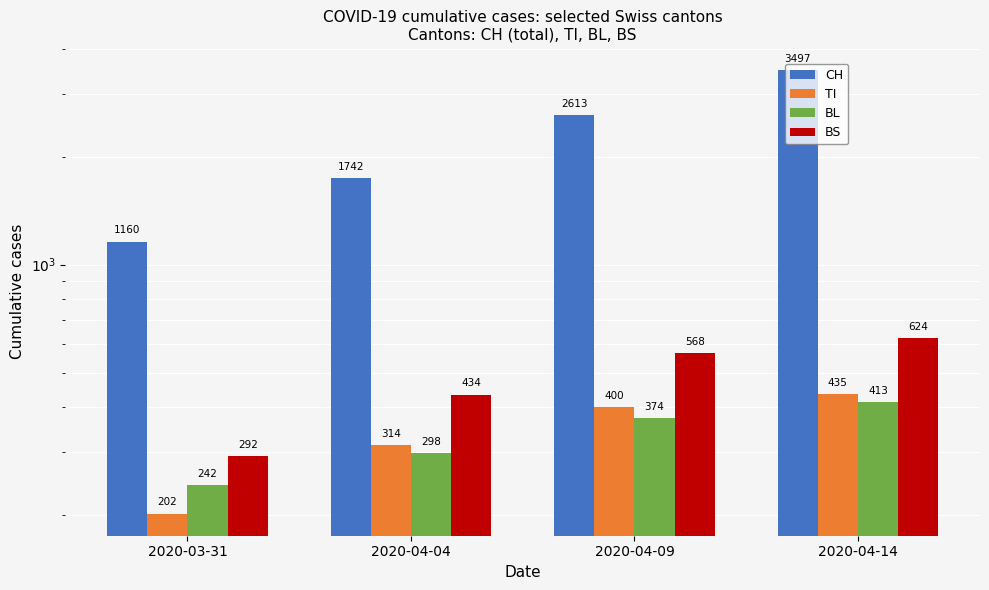

Between 2020-04-04 and 2020-04-09, which series saw the biggest shift?

CH